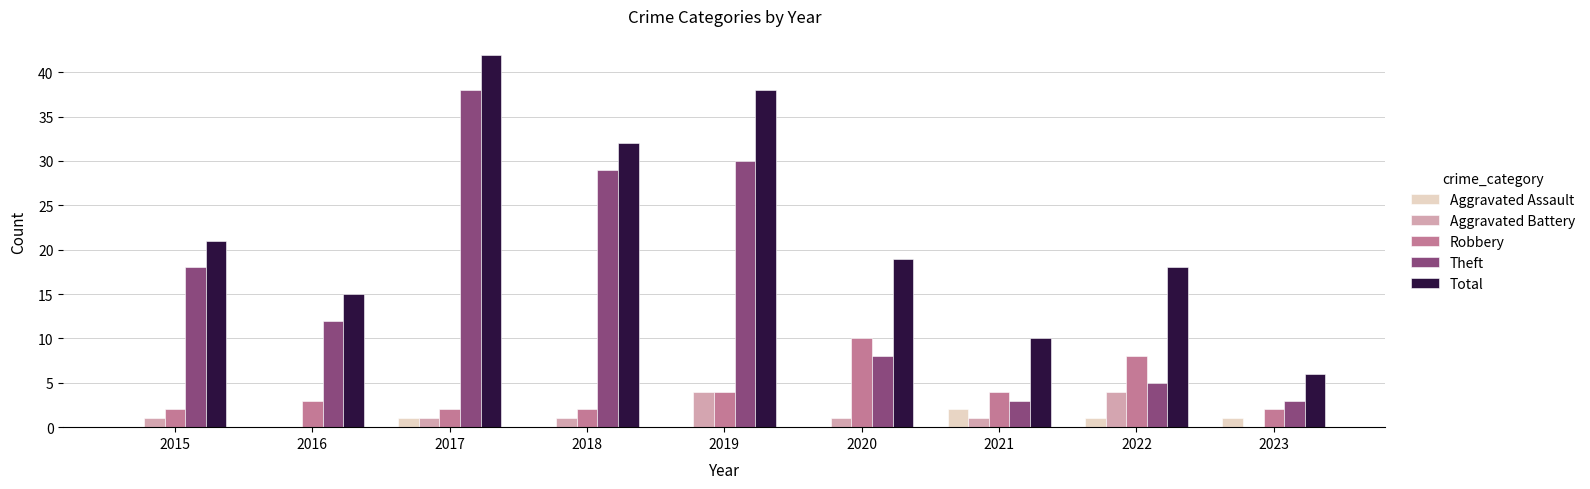

What value does the Aggravated Battery series have at 2021?

1